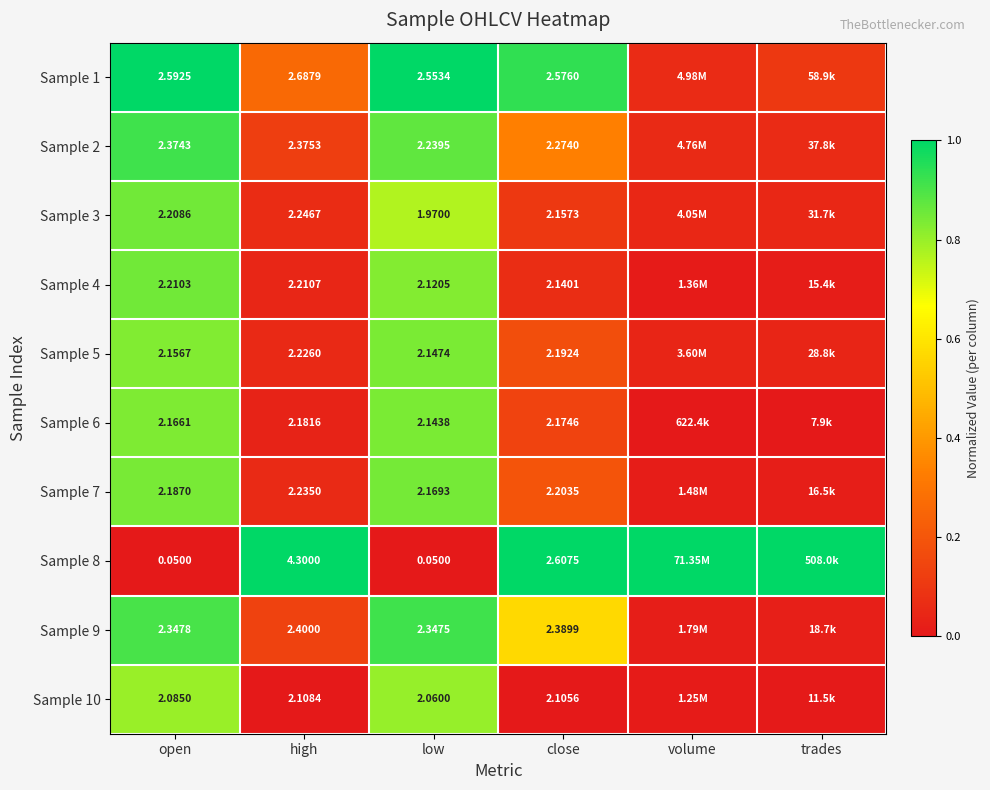

At how many categories does at least one series exceed 0?

6